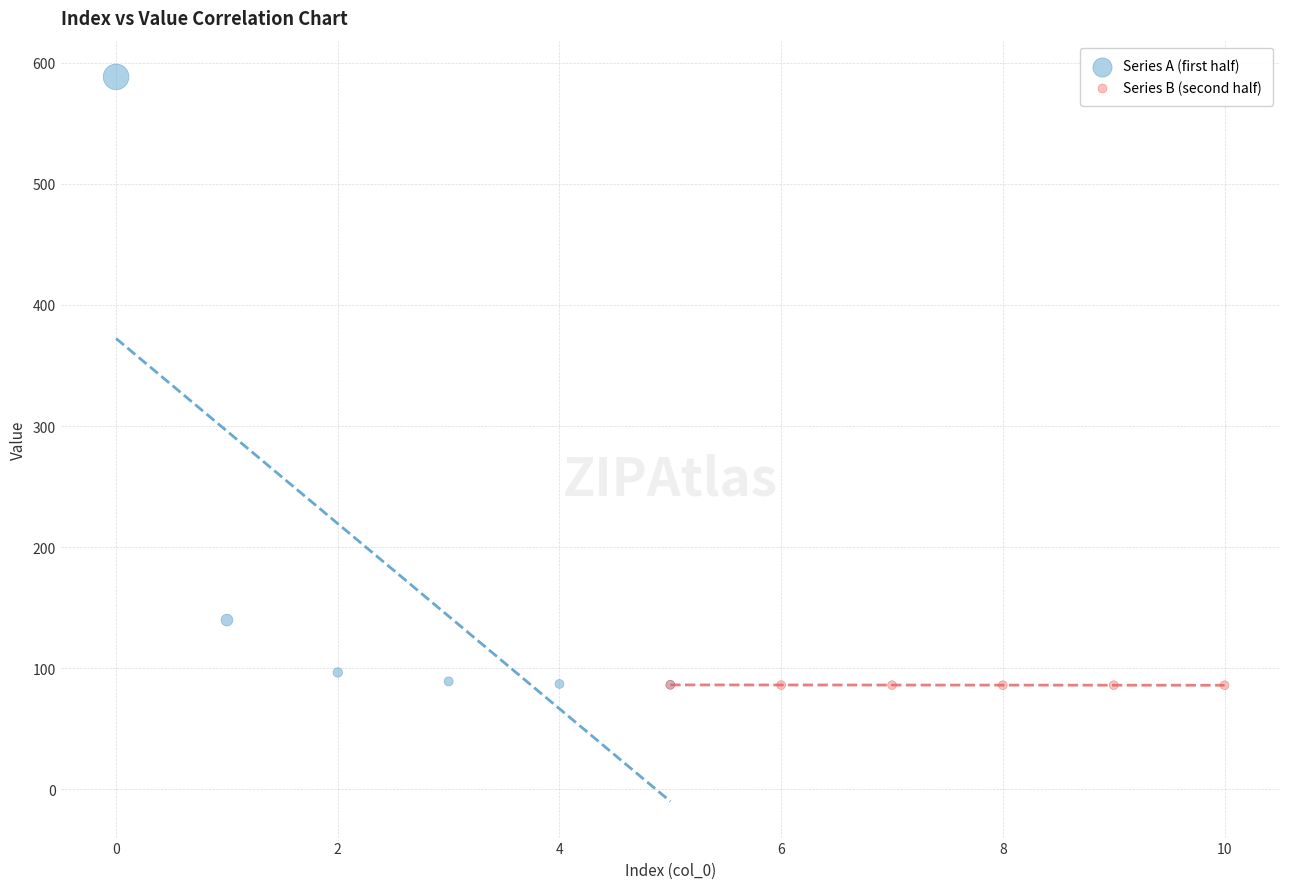

Which series reaches the maximum Y coordinate?

Series A (first half)